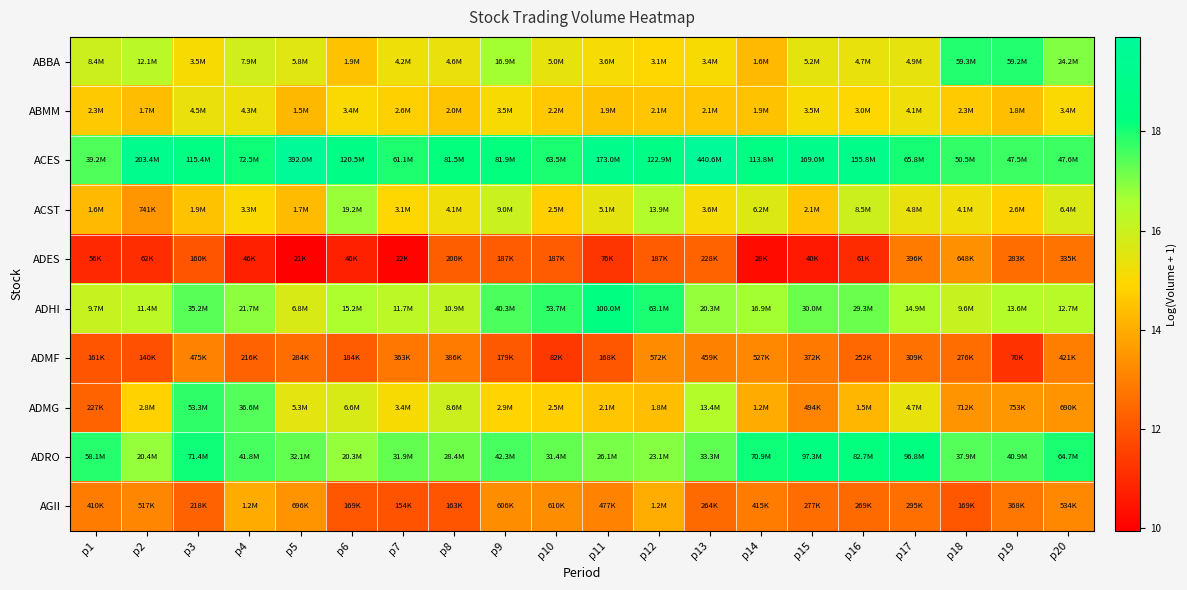

What is the total value across all series at p20?

152.0